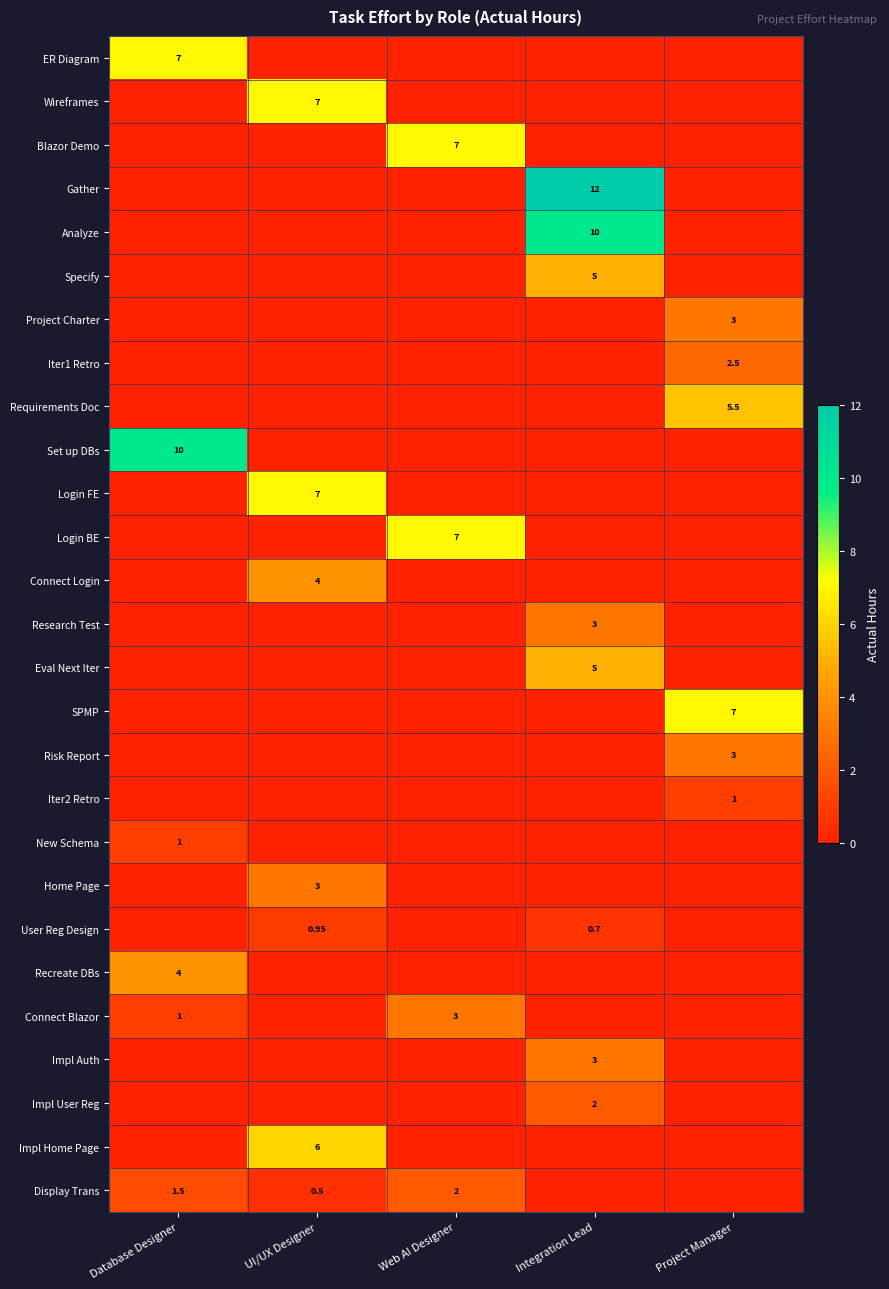

Is the value of Iter2 Retro at Project Manager greater than the value of Display Trans at UI/UX Designer?

Yes